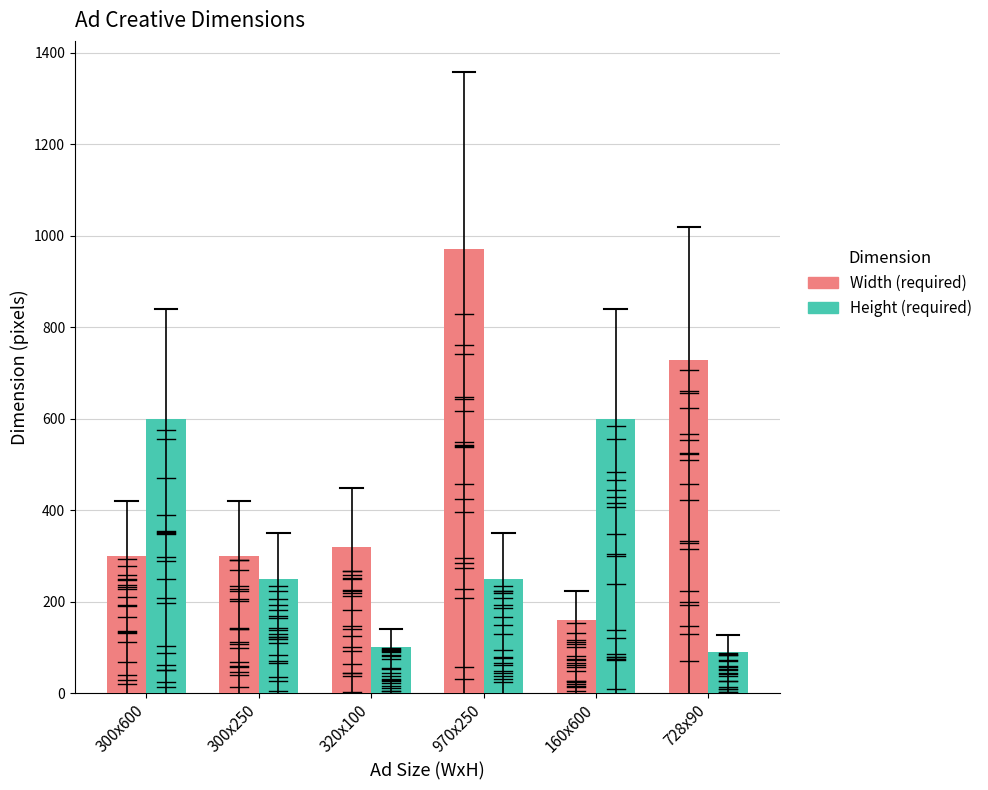

List the series in order of their peak value, lowest first.

Height (required), Width (required)